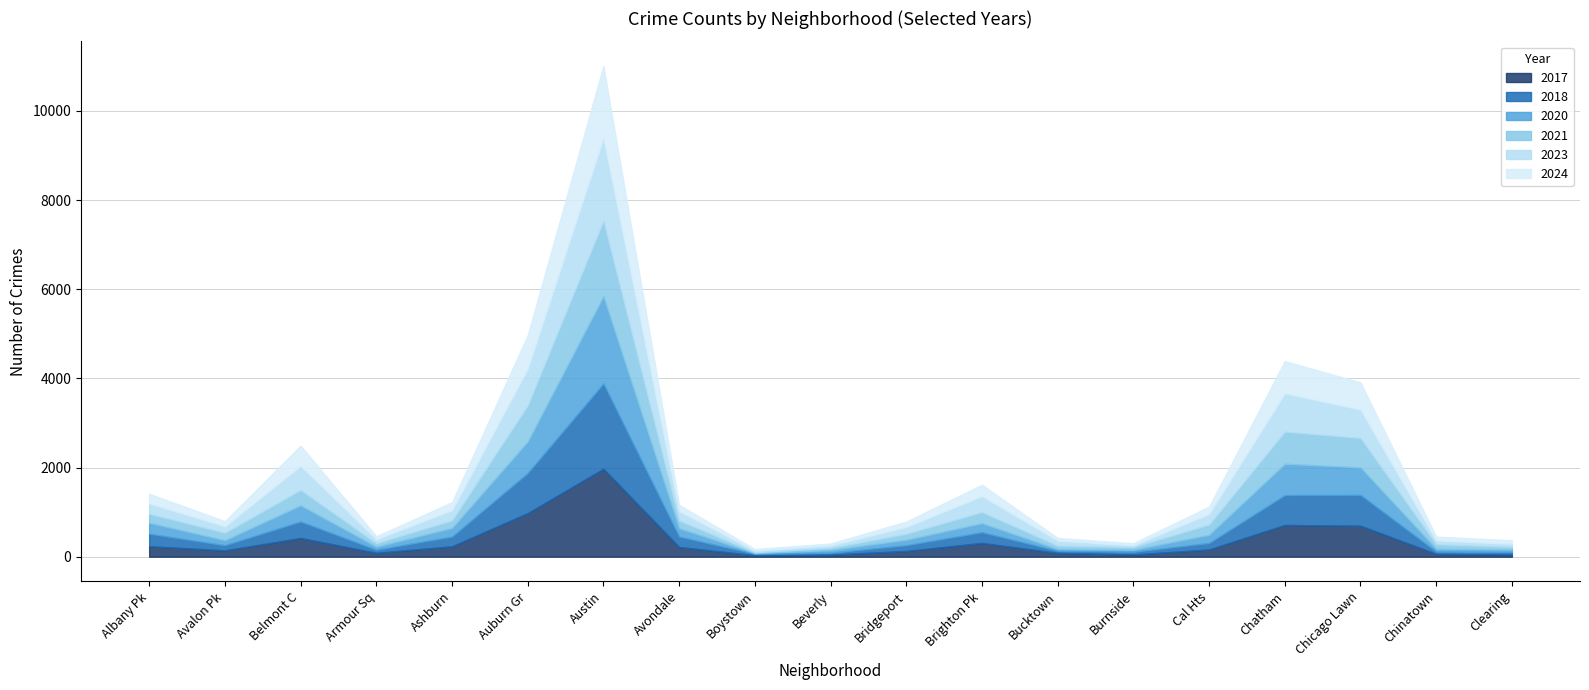

At which category is the sum across all series the highest?

Austin